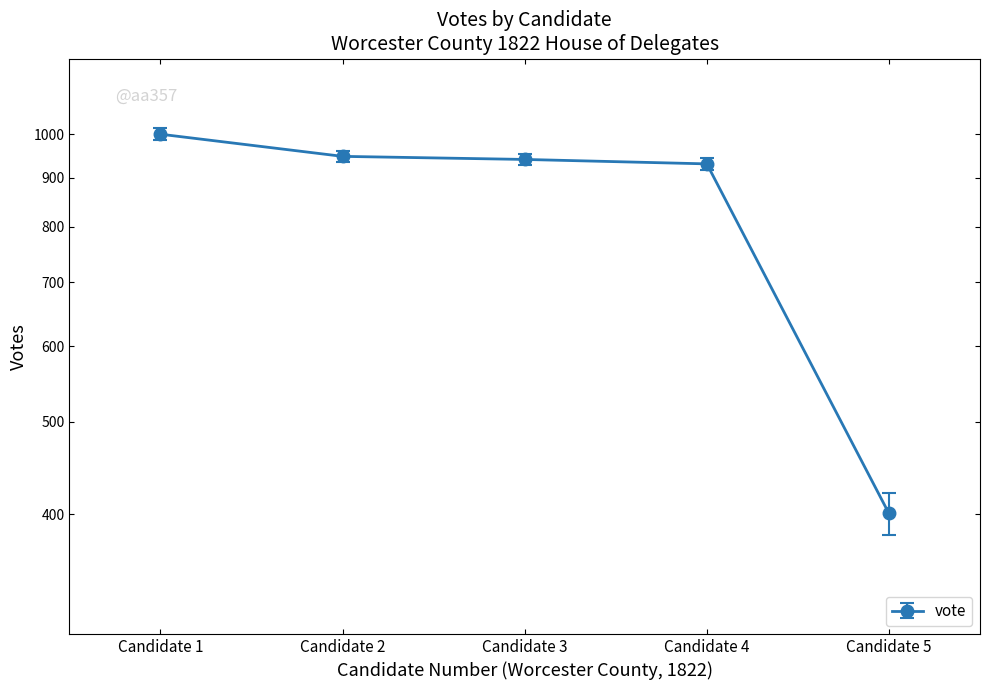

True or false: there are more than 0 points higher than both neighbors.

False